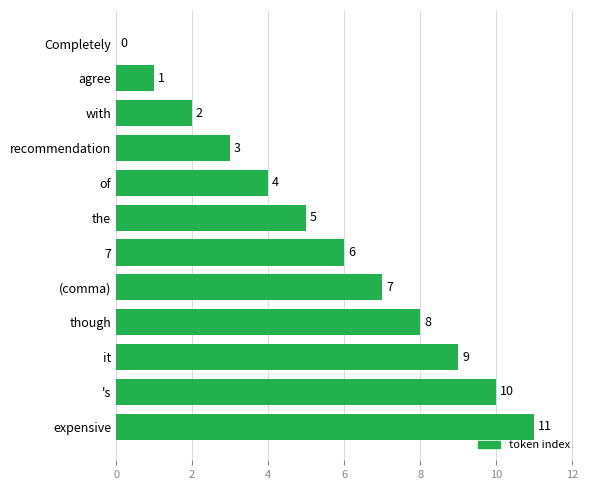

What is the sum of the values at agree and with?

3